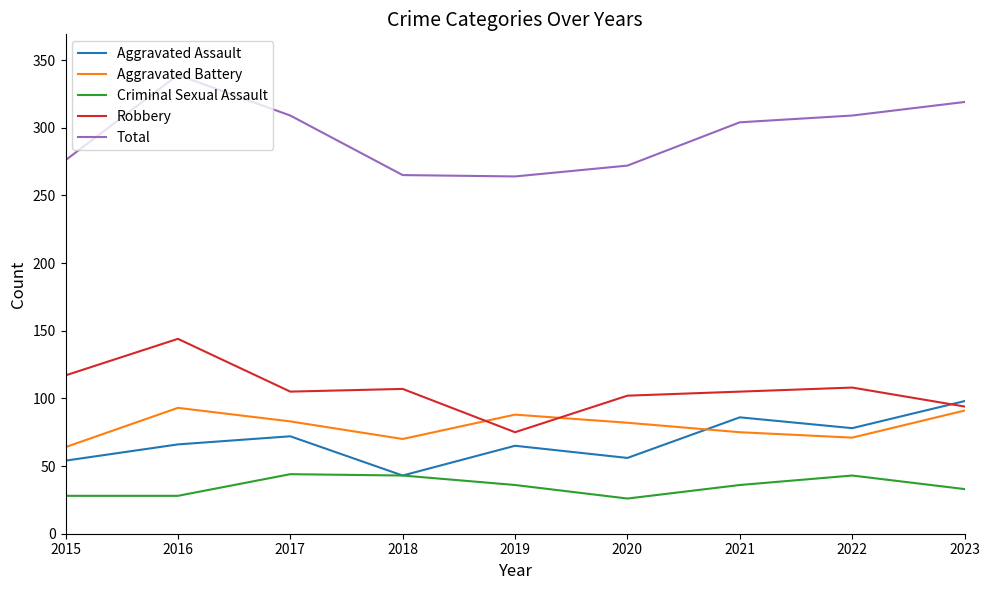

True or false: Aggravated Battery and Total cross at least once.

False